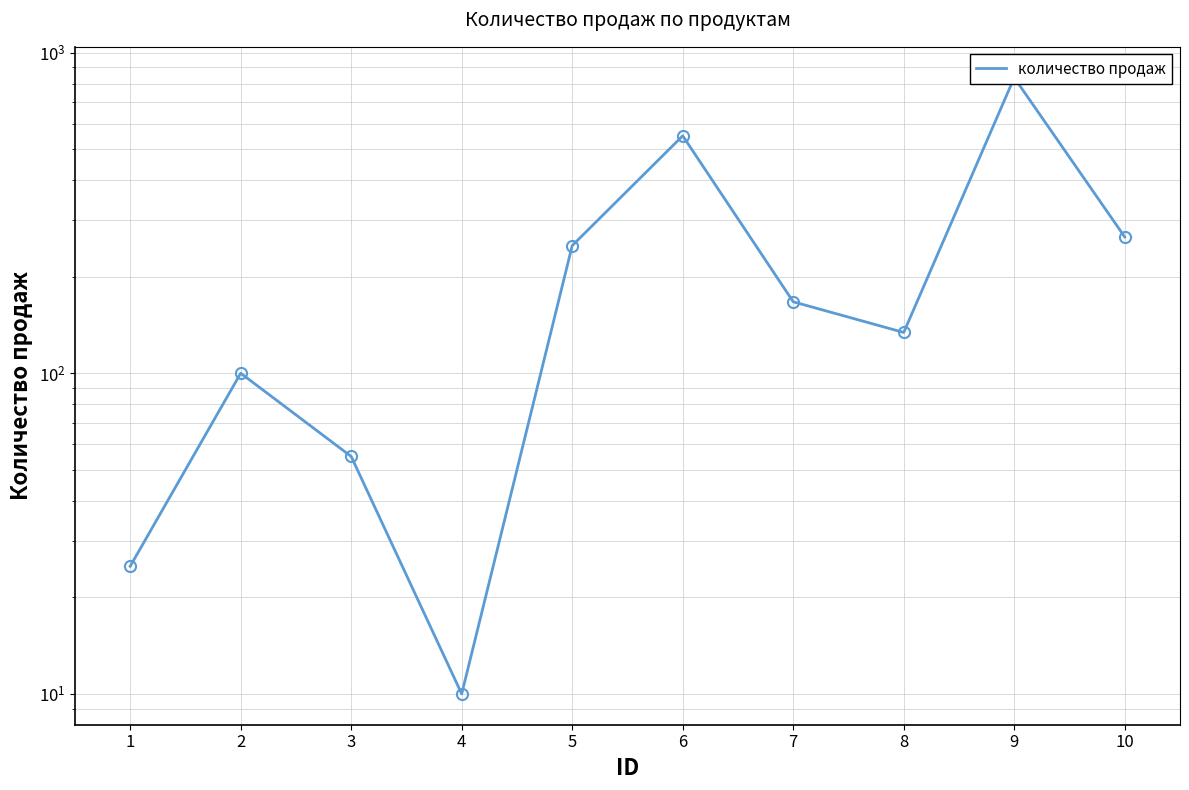

List the labels in order of value, largest first.

9, 6, 10, 5, 7, 8, 2, 3, 1, 4